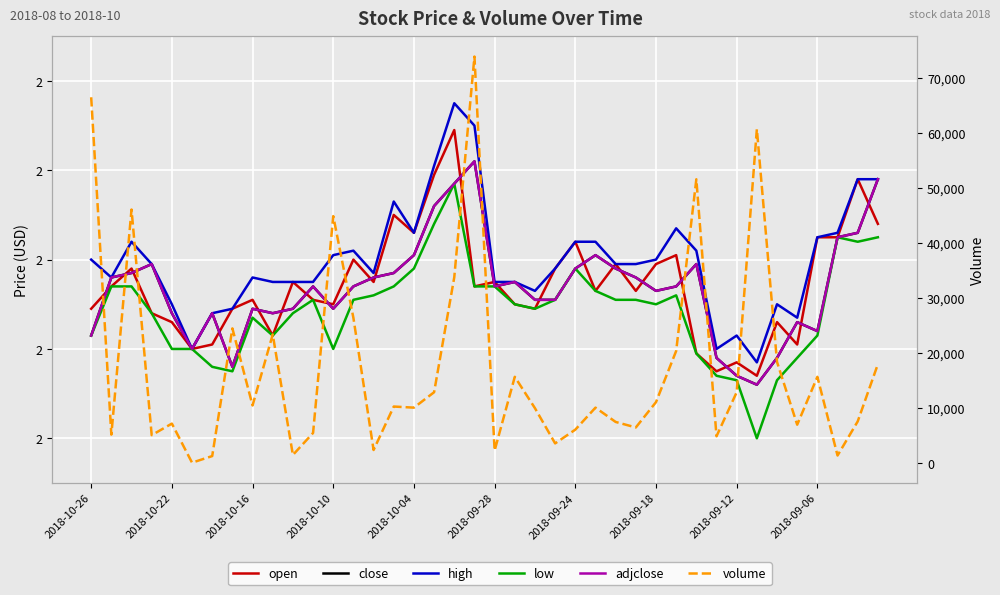

Between 2018-10-04 and 2018-09-18, which series saw the biggest shift?

volume